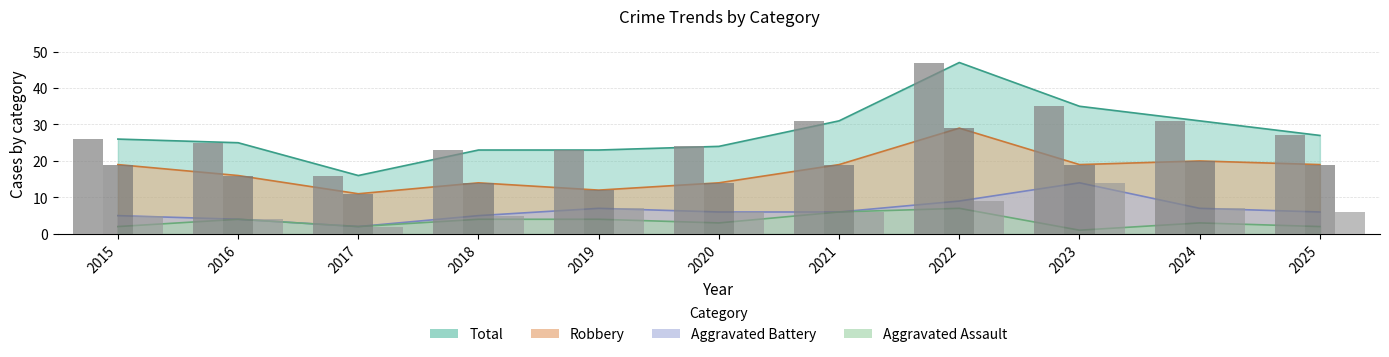

At which label does Aggravated Assault reach its minimum?

2023